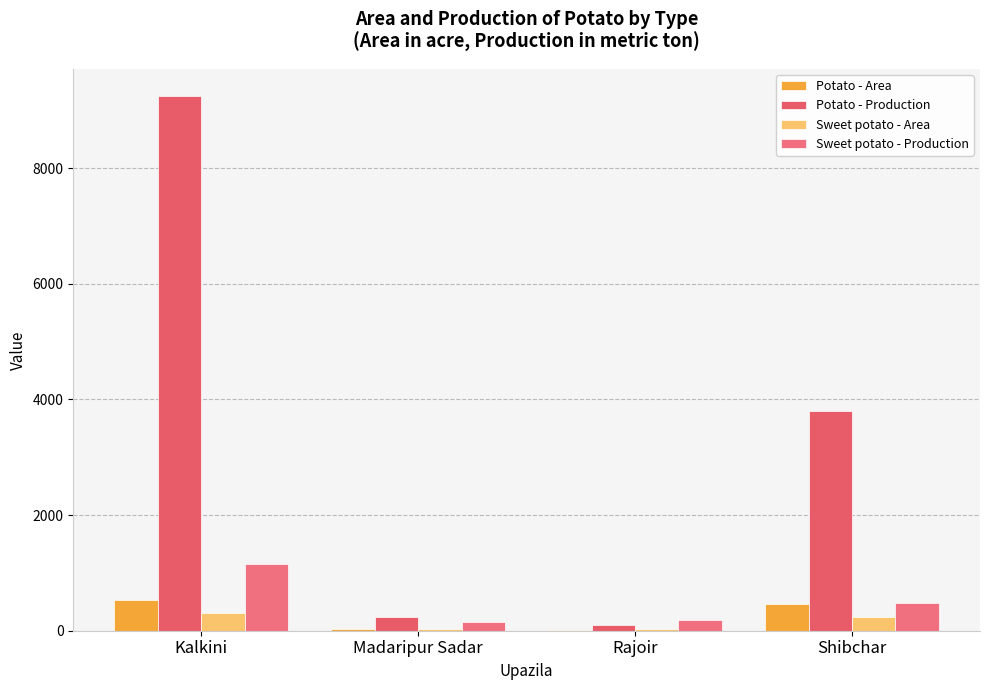

What is the sum of all Sweet potato - Production values?

1975